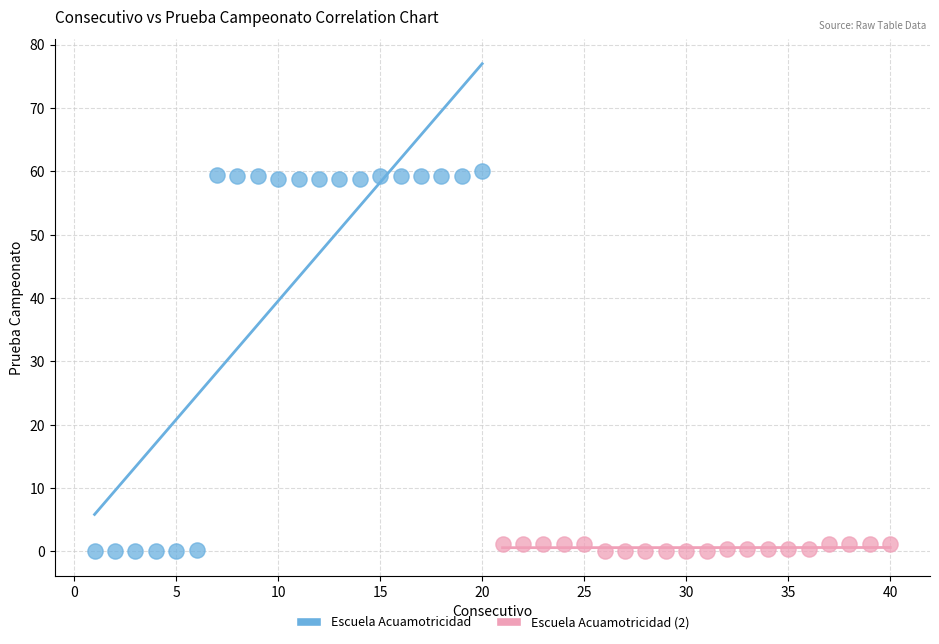

Which series has the widest spread of Y values?

Escuela Acuamotricidad